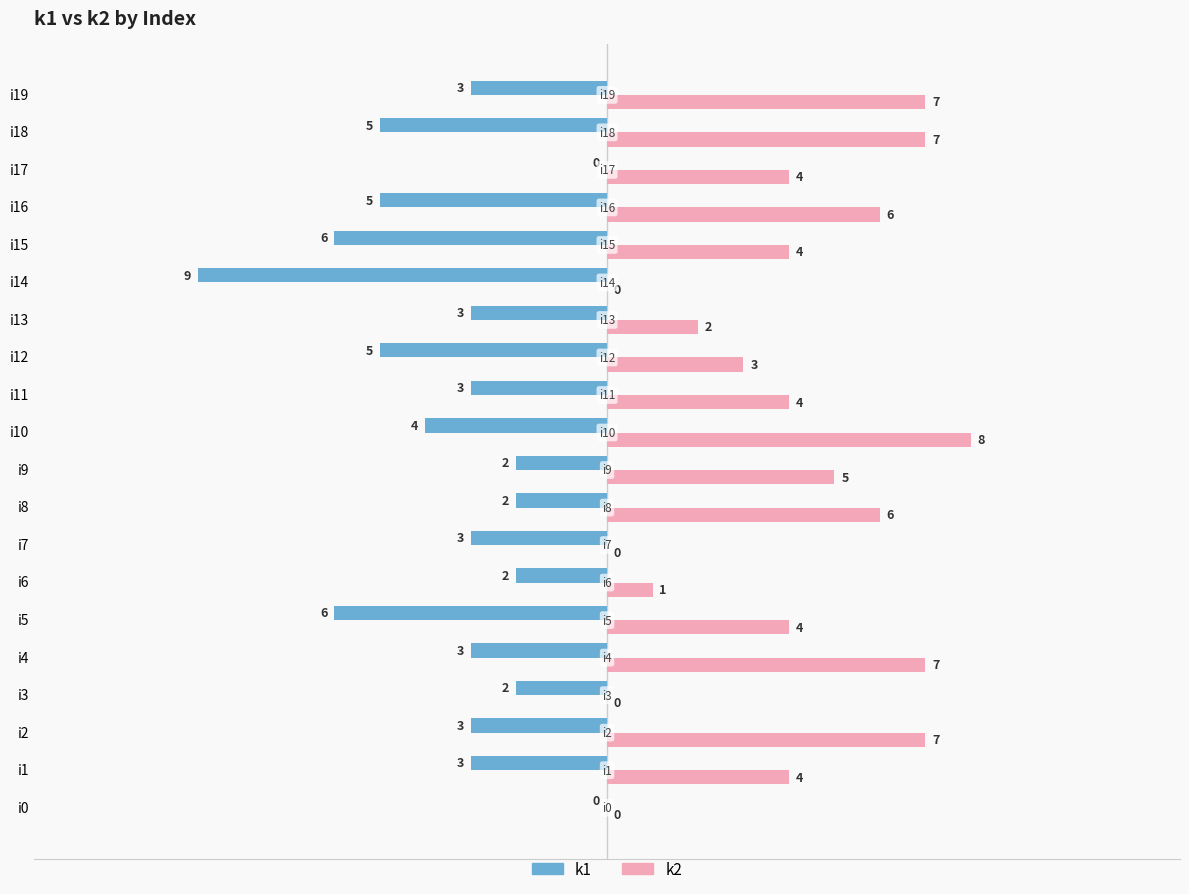

Which series has the largest total across all categories?

k2